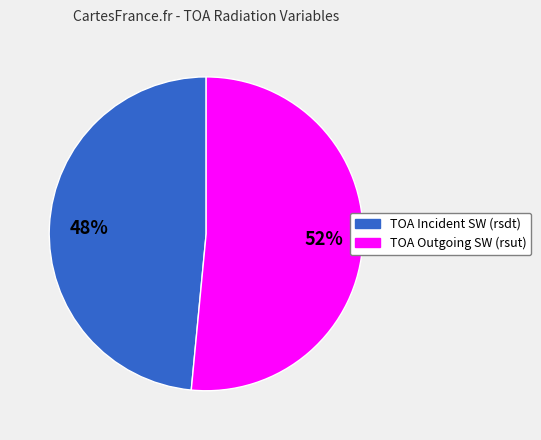

To the nearest percent, what is the average slice percentage?

50%